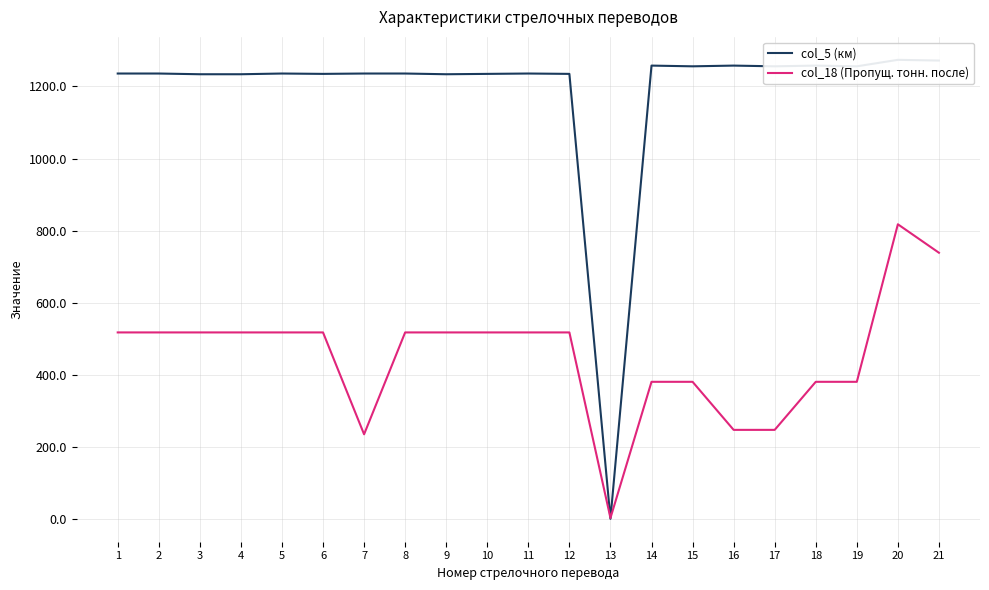

What is the total value across all series at 3?

1751.3